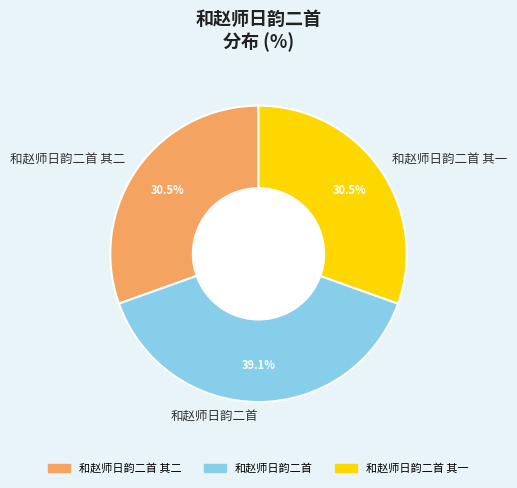

Which slice is the largest?

和赵师日韵二首